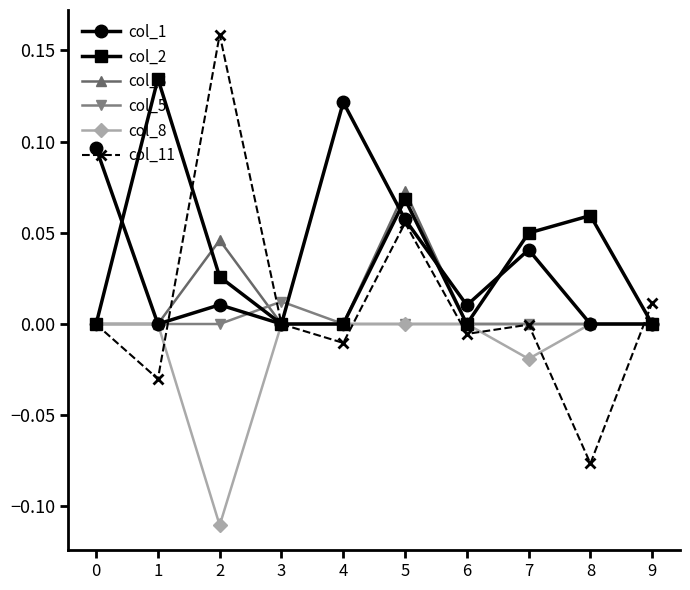

At which category is the sum across all series the highest?

5